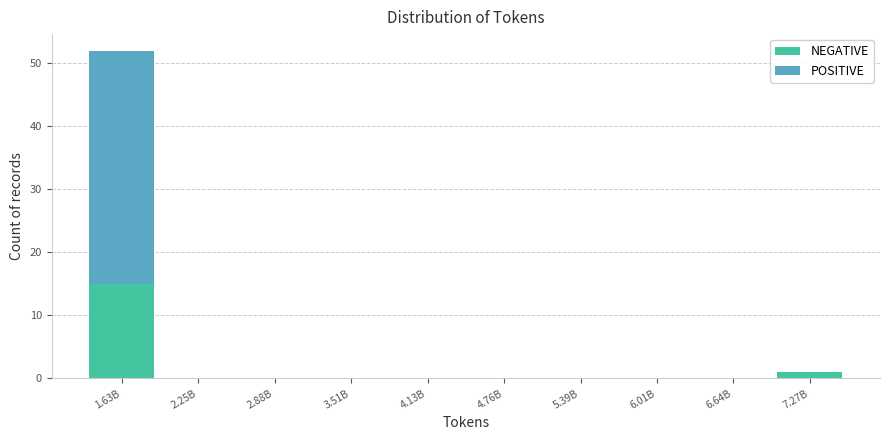

At which category is the sum across all series the highest?

1.63B